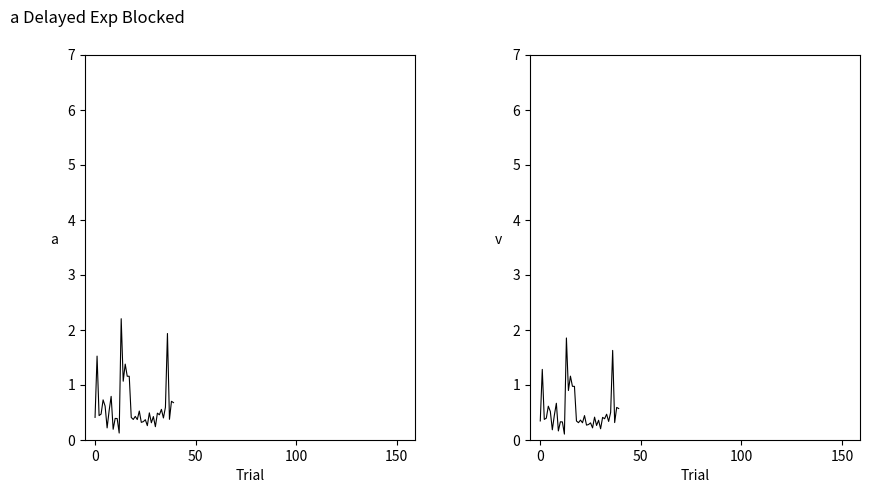

What are all the series names shown in the legend?

p_mw, q_mvar